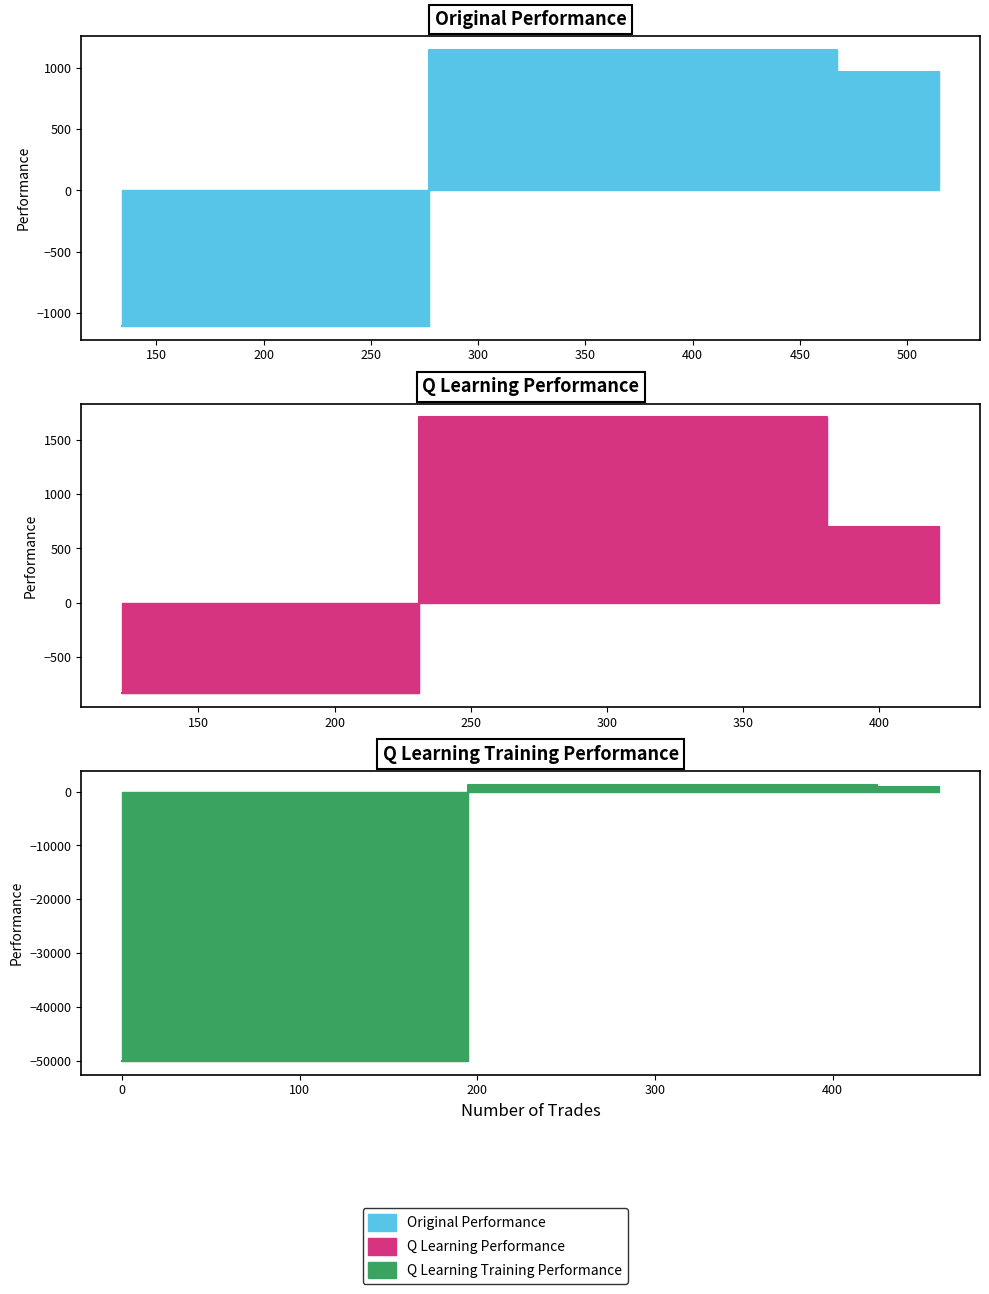

Which series has the largest total across all categories?

q learning performance